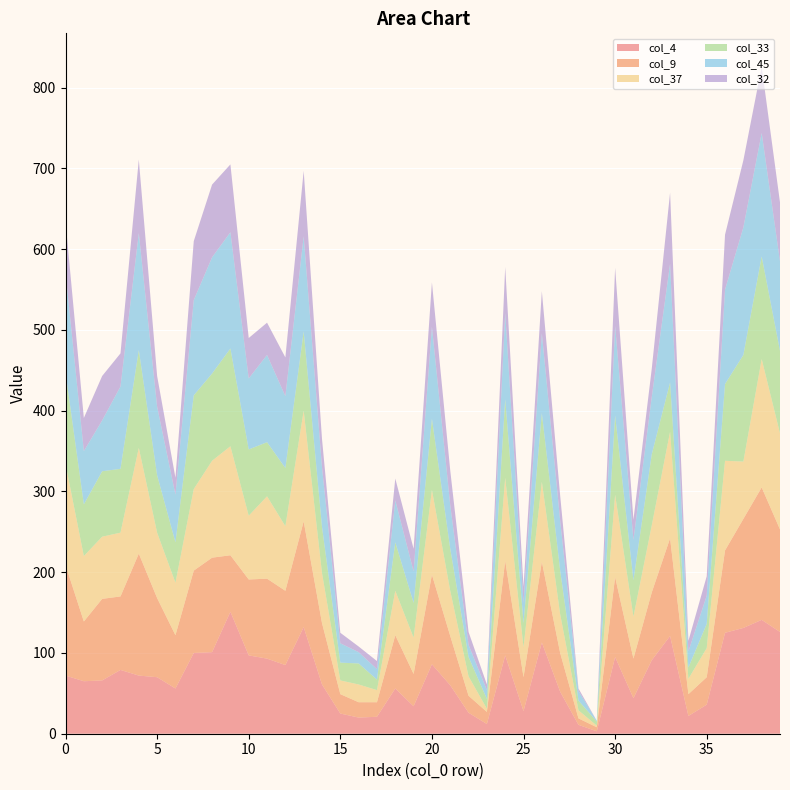

Reading left to right, transcribe all the data shown in this chart.

col_4: 0=72	1=65	2=66	3=79	4=72	5=70	6=56	7=100	8=101	9=151	10=97	11=93	12=85	13=132	14=61	15=25	16=20	17=21	18=56	19=34	20=86	21=60	22=26	23=12	24=97	25=28	26=113	27=52	28=11	29=3	30=95	31=44	32=91	33=121	34=22	35=36	36=125	37=131	38=141	39=126
col_9: 0=137	1=74	2=101	3=91	4=151	5=98	6=66	7=102	8=117	9=70	10=94	11=99	12=92	13=131	14=76	15=24	16=19	17=18	18=66	19=40	20=111	21=61	22=21	23=15	24=117	25=42	26=100	27=48	28=8	29=5	30=99	31=49	32=84	33=121	34=27	35=34	36=102	37=135	38=164	39=127
col_37: 0=125	1=81	2=77	3=79	4=131	5=81	6=65	7=101	8=120	9=135	10=79	11=102	12=80	13=137	14=62	15=17	16=22	17=15	18=55	19=45	20=105	21=56	22=24	23=4	24=103	25=37	26=99	27=48	28=10	29=2	30=102	31=52	32=83	33=132	34=19	35=36	36=111	37=71	38=159	39=119
col_33: 0=113	1=64	2=81	3=79	4=121	5=71	6=50	7=116	8=108	9=121	10=82	11=67	12=72	13=98	14=57	15=22	16=26	17=13	18=60	19=43	20=88	21=52	22=24	23=12	24=97	25=30	26=85	27=54	28=12	29=5	30=98	31=45	32=88	33=61	34=14	35=30	36=95	37=132	38=127	39=102
col_45: 0=124	1=66	2=63	3=102	4=145	5=85	6=59	7=118	8=144	9=144	10=88	11=108	12=89	13=118	14=74	15=24	16=14	17=13	18=52	19=39	20=114	21=54	22=15	23=11	24=107	25=25	26=99	27=62	28=12	29=1	30=111	31=50	32=71	33=147	34=20	35=35	36=117	37=158	38=153	39=111
col_32: 0=63	1=41	2=55	3=41	4=91	5=38	6=21	7=73	8=90	9=84	10=50	11=40	12=48	13=81	14=35	15=13	16=7	17=10	18=27	19=28	20=55	21=43	22=16	23=7	24=57	25=20	26=52	27=31	28=3	29=0	30=72	31=25	32=35	33=88	34=13	35=24	36=68	37=83	38=82	39=73